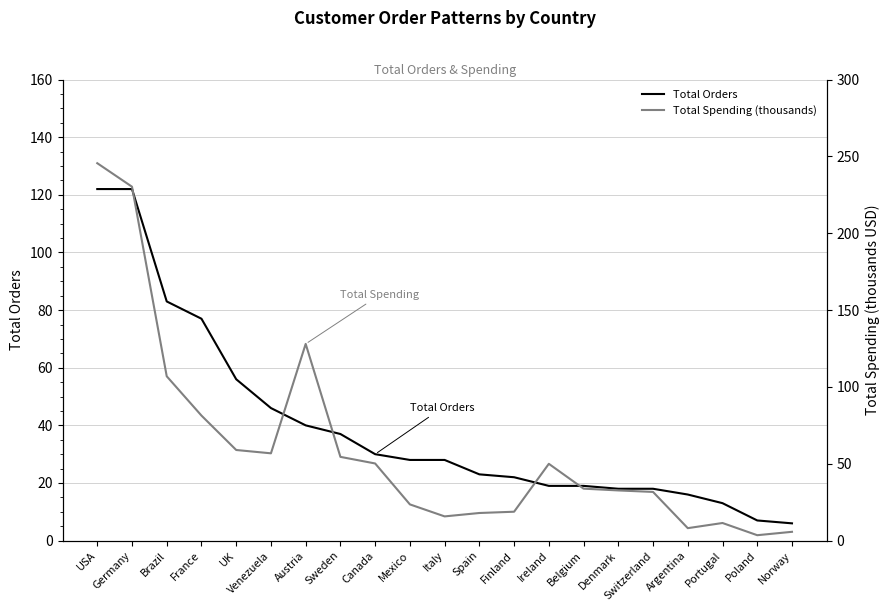

What is the difference between the second highest and second lowest values in the Total Orders series?

115